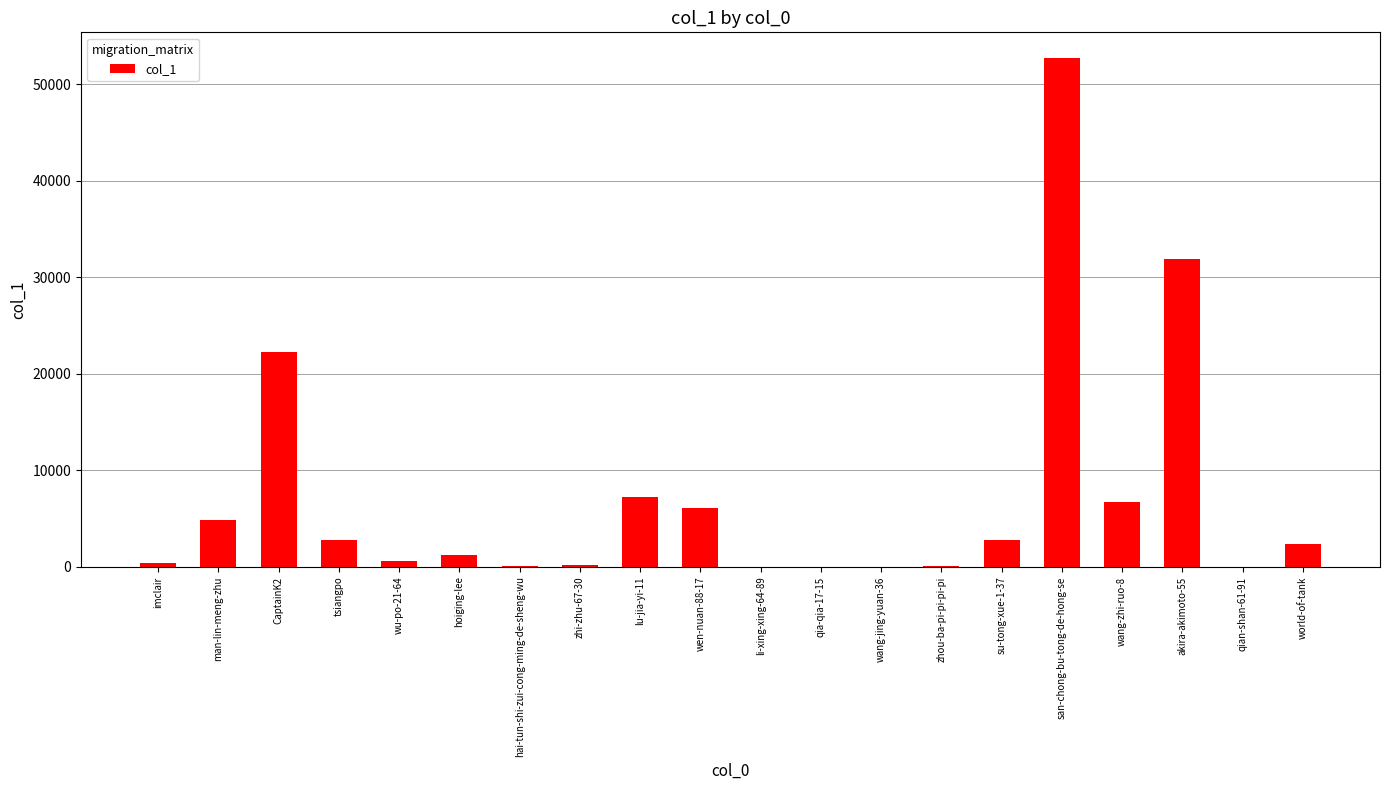

Which label corresponds to the largest value in the chart?

san-chong-bu-tong-de-hong-se